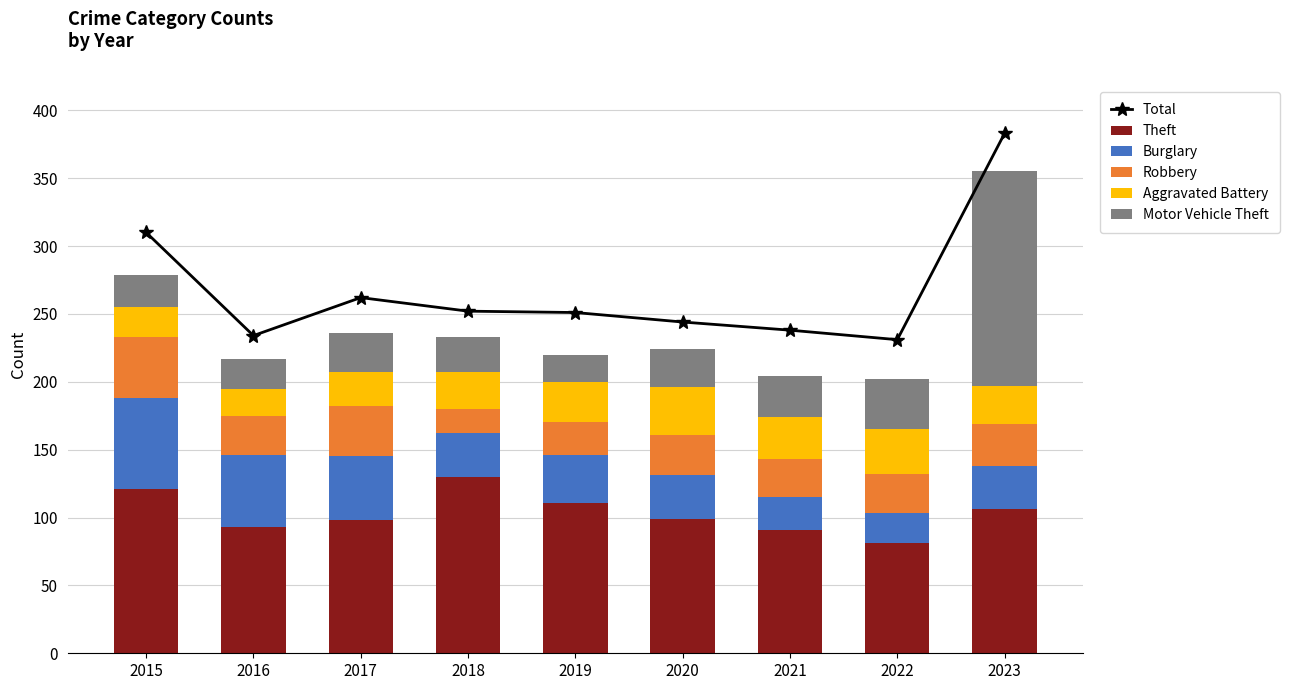

Where is Motor Vehicle Theft nearest to the value 89?

2022